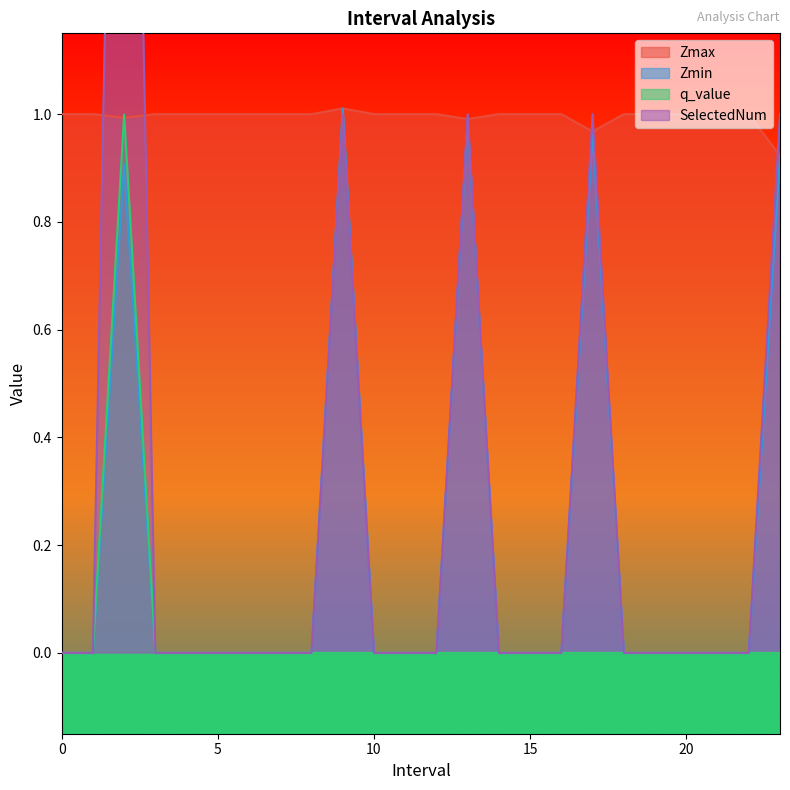

Rank the series at 19 from highest to lowest value.

Zmax, Zmin, q_value, SelectedNum